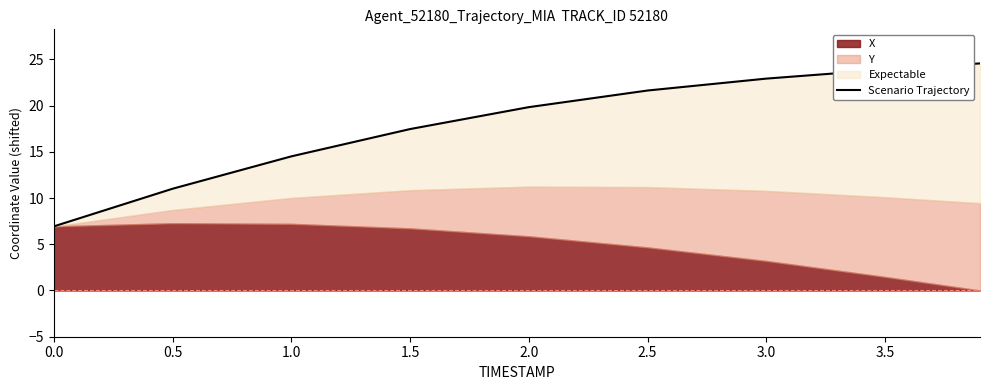

True or false: there are more than 0 points higher than both neighbors.

False